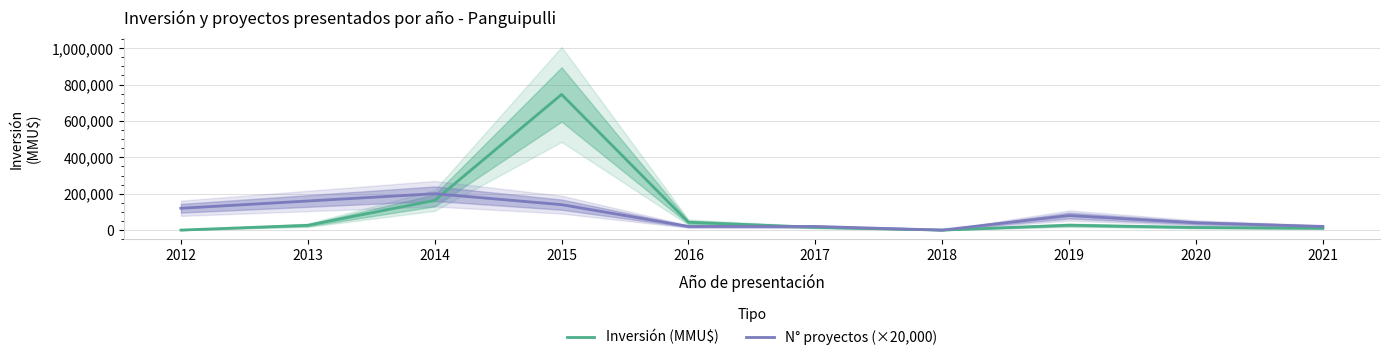

Reading right to left, extract all data points from this chart.

Inversión (MMU$): 10000	14500	27015	0	15500	42934	745779	163164	26330	105
N° proyectos (×20,000): 20000	40000	80000	0	20000	20000	140000	200000	160000	120000